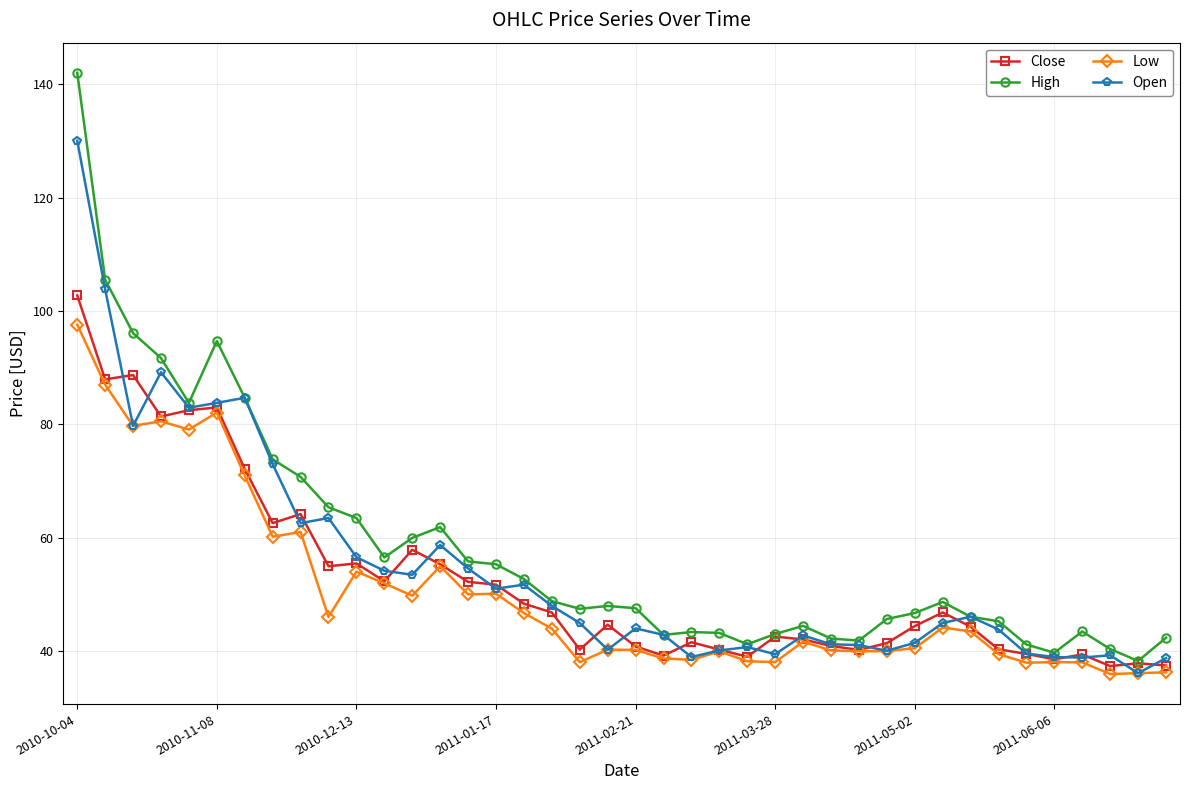

True or false: High has more than 0 interior local peaks.

True